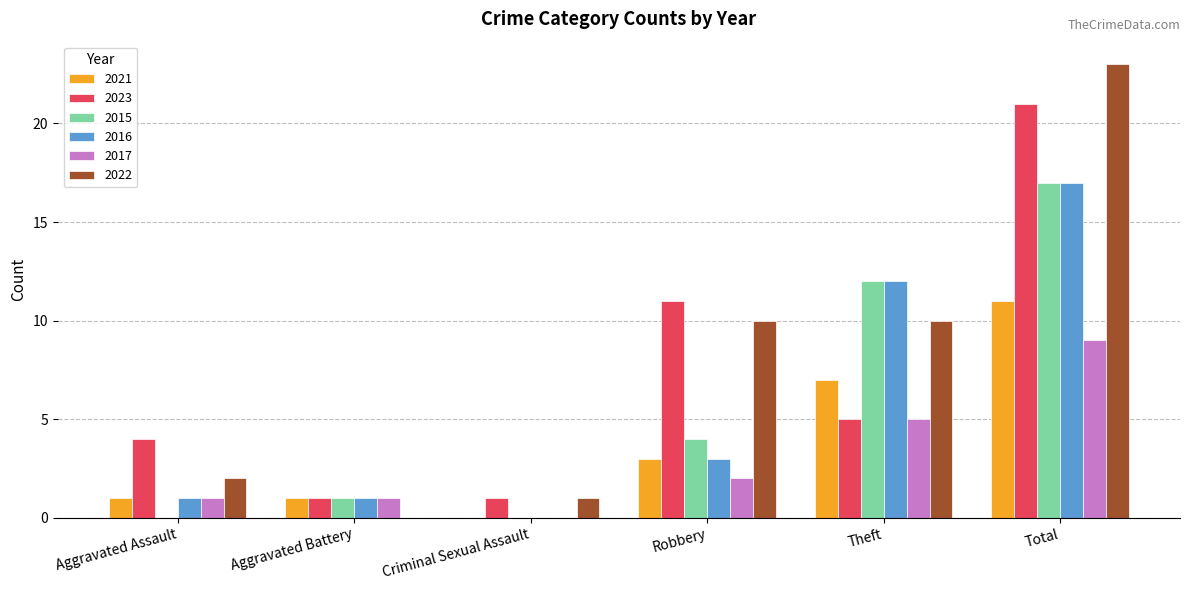

Is the value of 2022 at Criminal Sexual Assault greater than the value of 2016 at Criminal Sexual Assault?

Yes